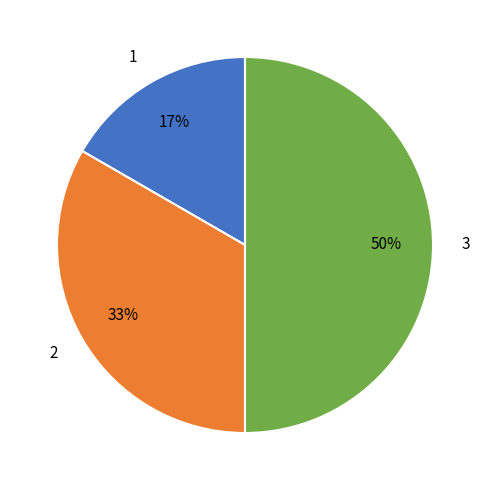

Which slice is the smallest?

1